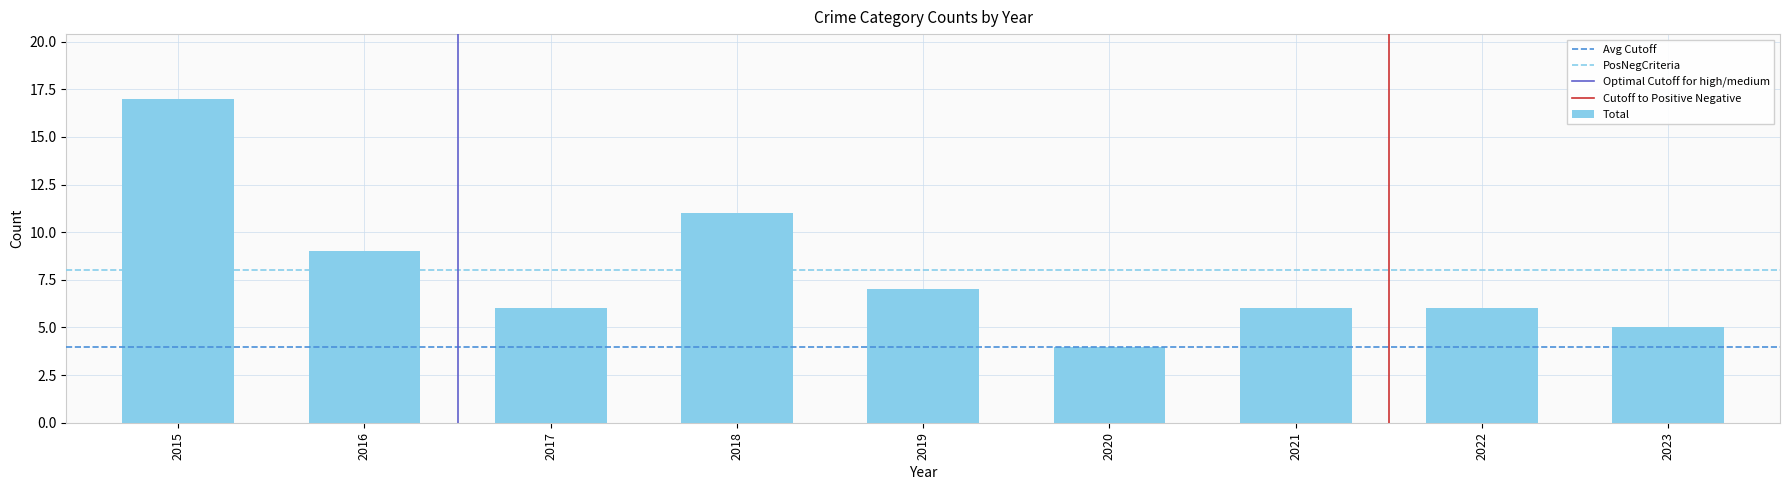

The chart shows a value of 6 at 2021. True or false?

True